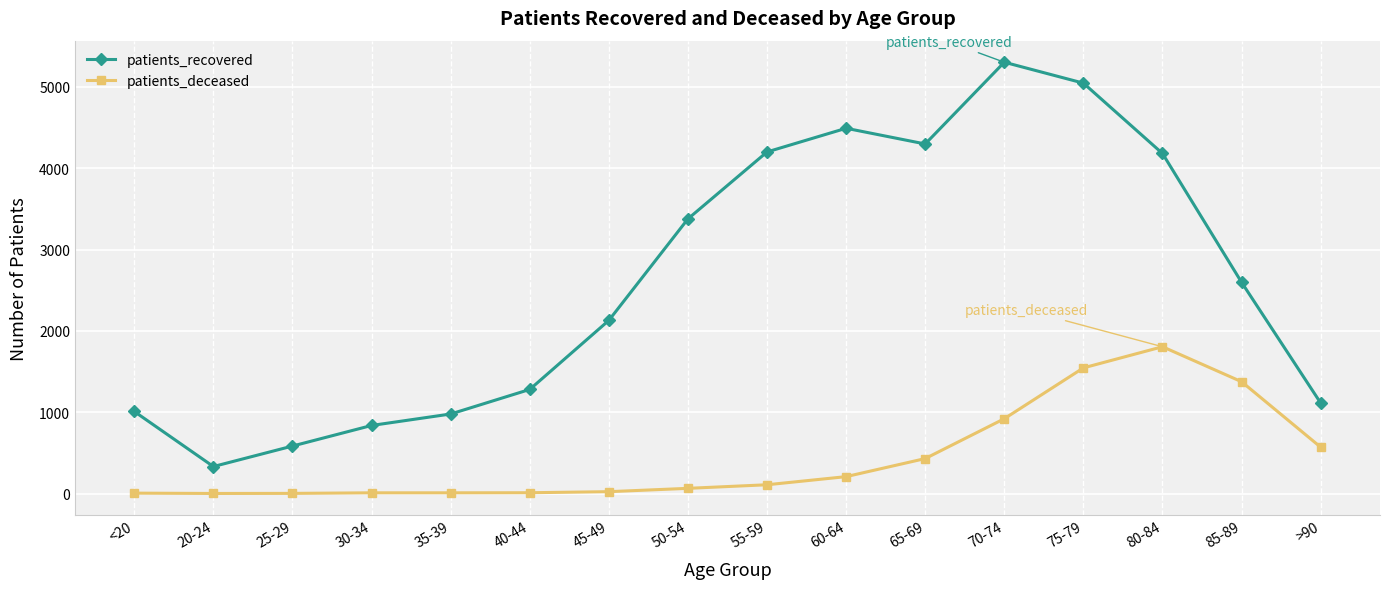

Which series has the largest range (max minus min)?

patients_recovered